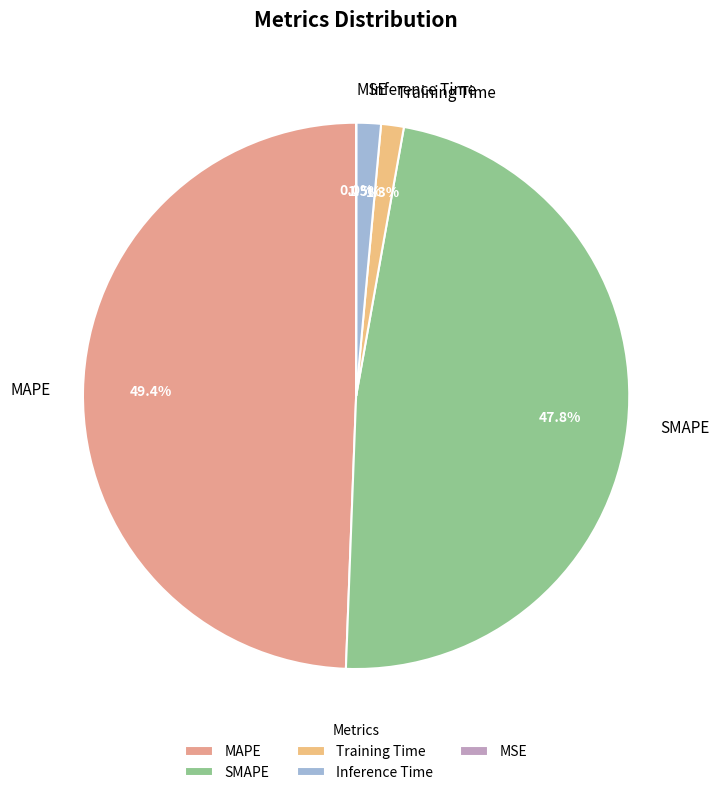

Between SMAPE and Inference Time, which is larger?

SMAPE